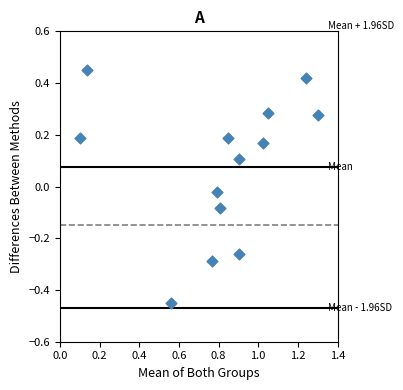

What is the range of Y values (max minus min)?

0.9